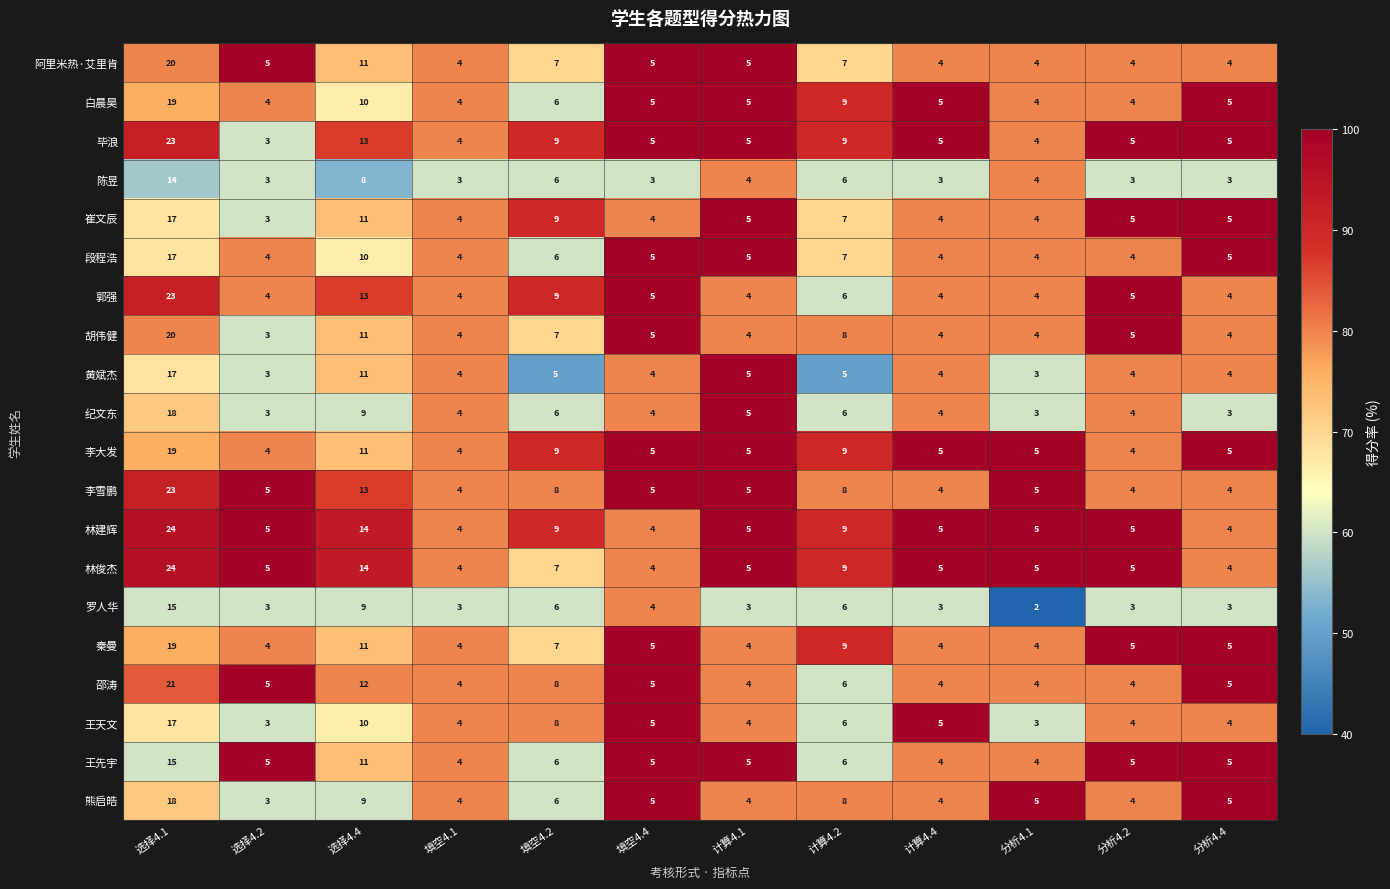

How many data points in 毕浪 are less than 5?

3